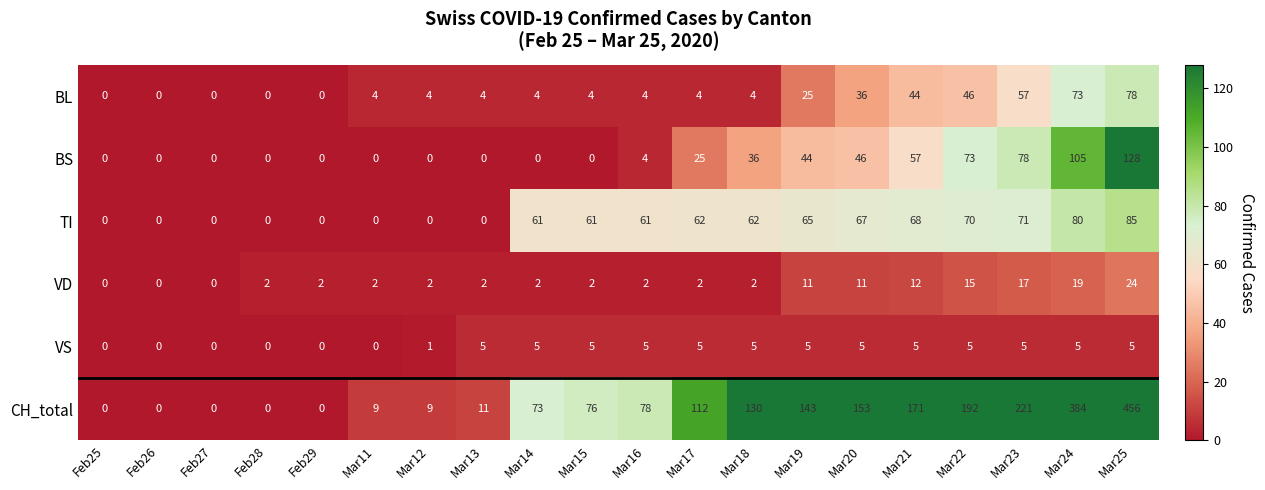

At how many categories does at least one series exceed 33?

12